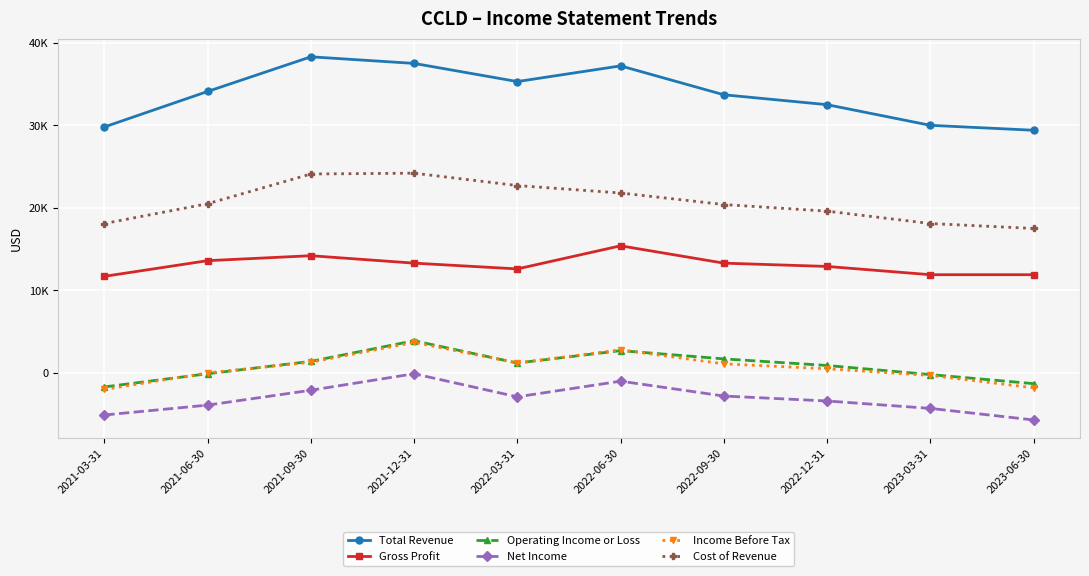

What is the difference between the Cost of Revenue values at 2022-09-30 and 2022-06-30?

1400